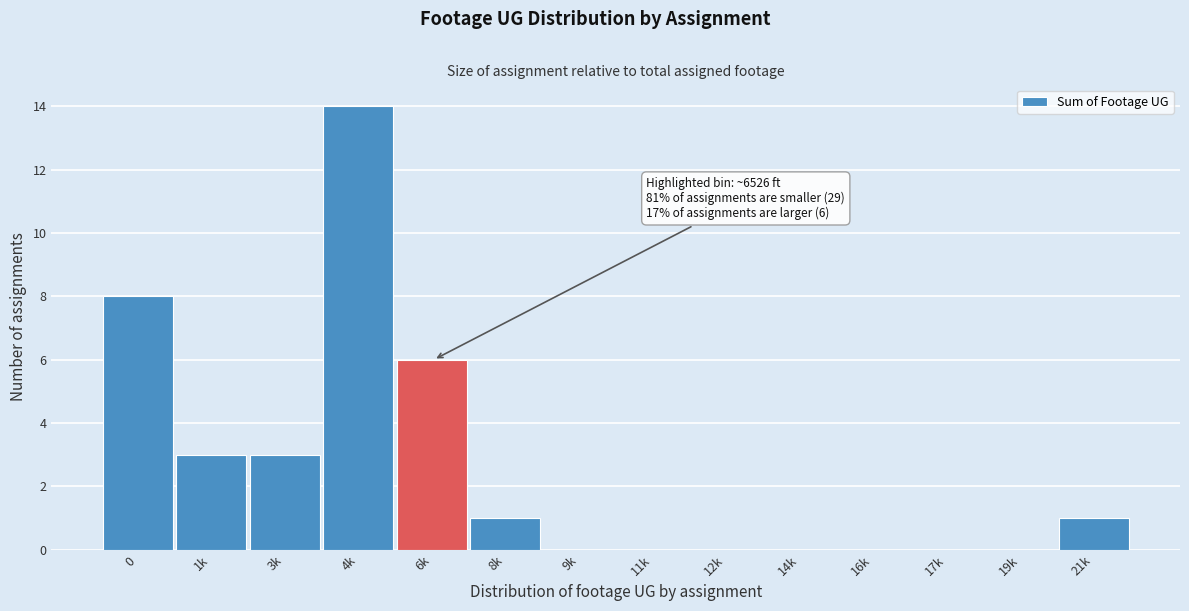

Reading left to right, transcribe all the data shown in this chart.

0=8	1k=3	3k=3	4k=14	6k=6	8k=1	9k=0	11k=0	12k=0	14k=0	16k=0	17k=0	19k=0	21k=1